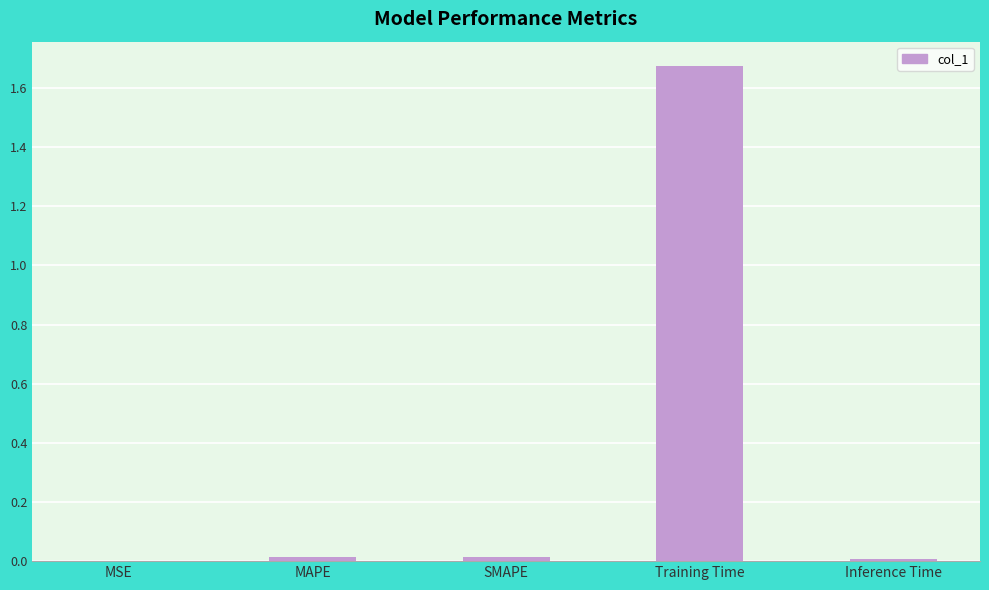

The value at SMAPE is 0.0. True or false?

True